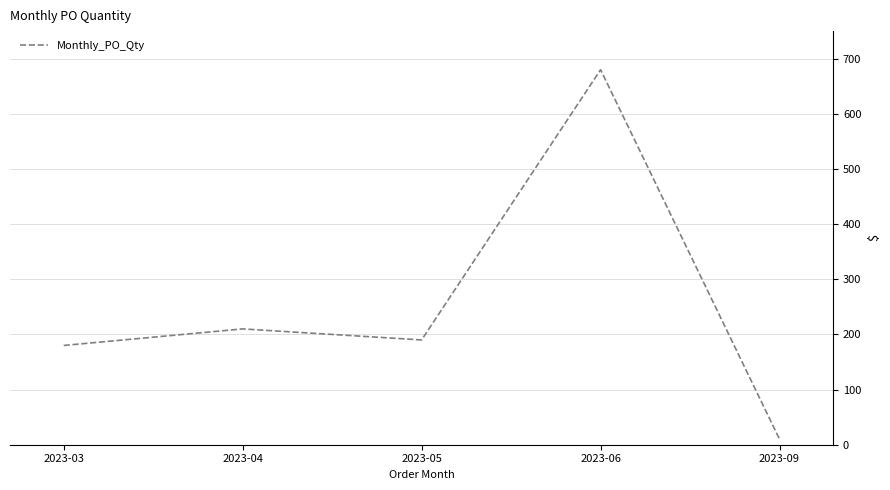

Reading right to left, transcribe all the data shown in this chart.

10	680	190	210	180